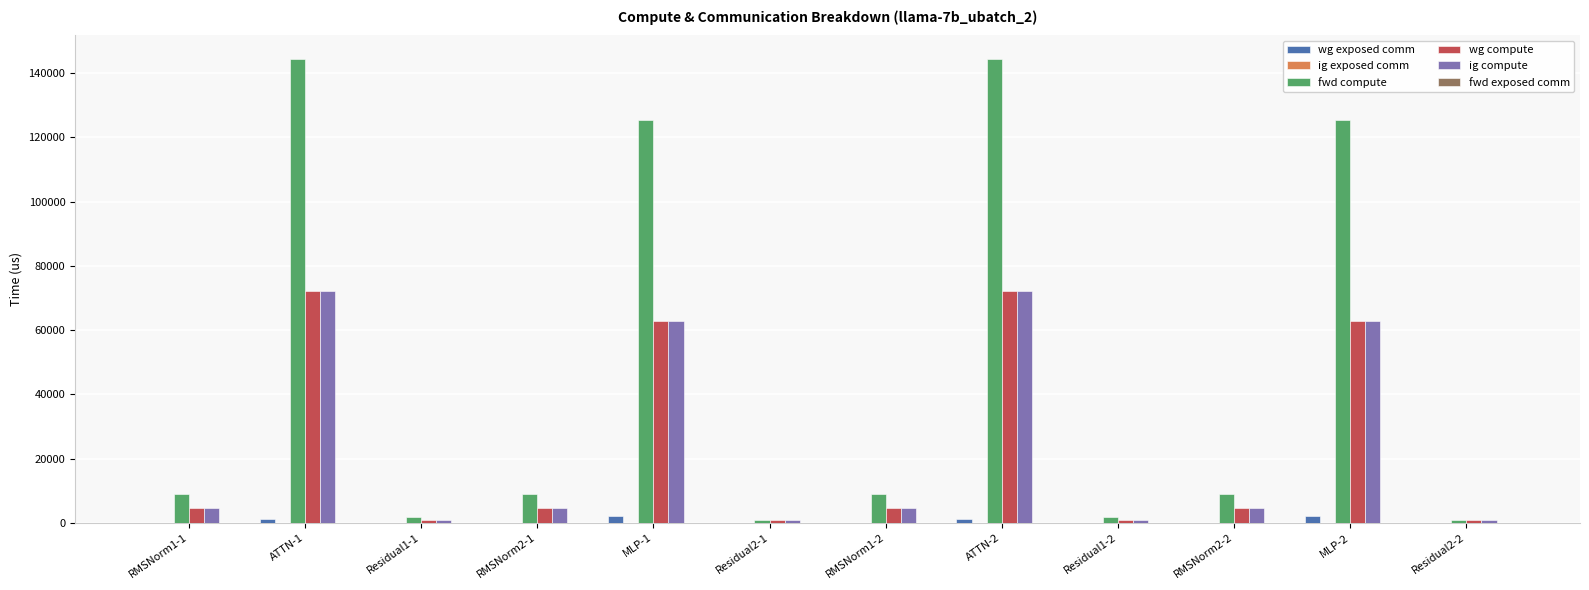

Which series changed the most between MLP-1 and RMSNorm2-2?

fwd compute